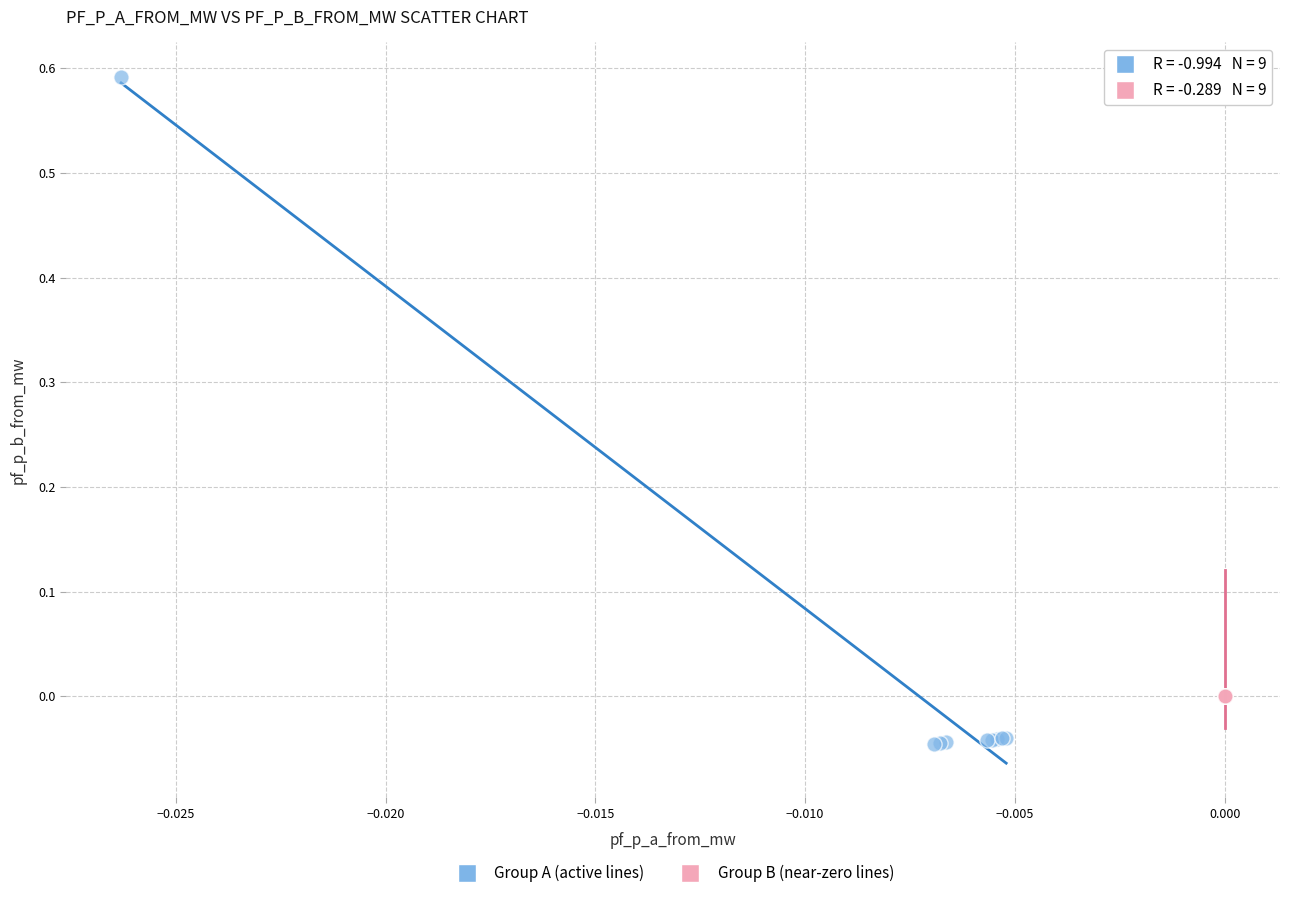

Which series contains the highest Y value?

Group A (active lines)